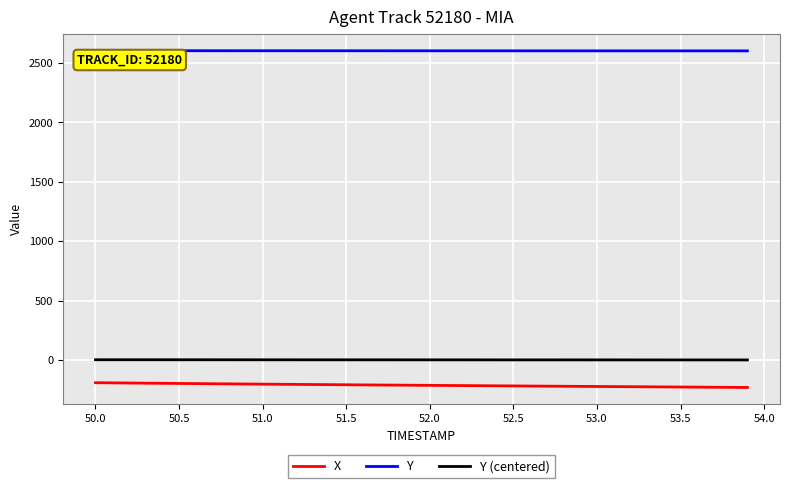

What is the minimum value for X?

-232.6